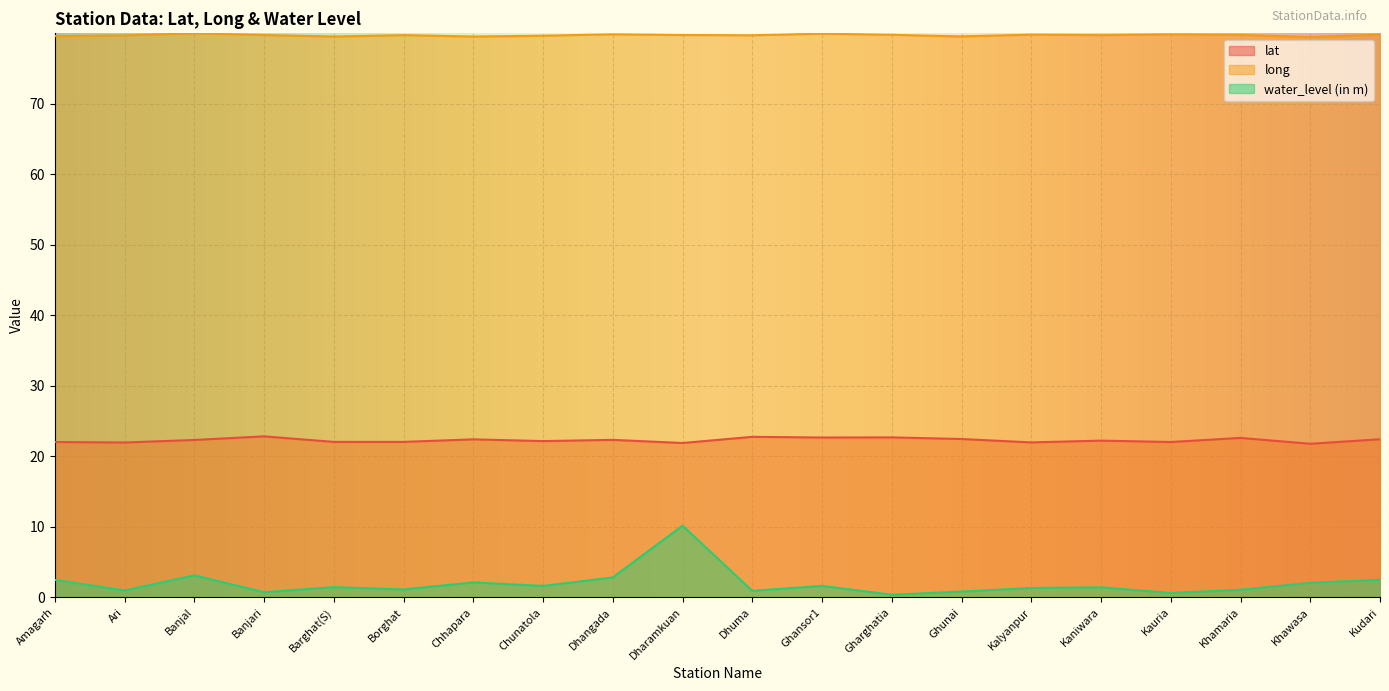

Is it true that lat equals 22.6 at Khamaria?

True